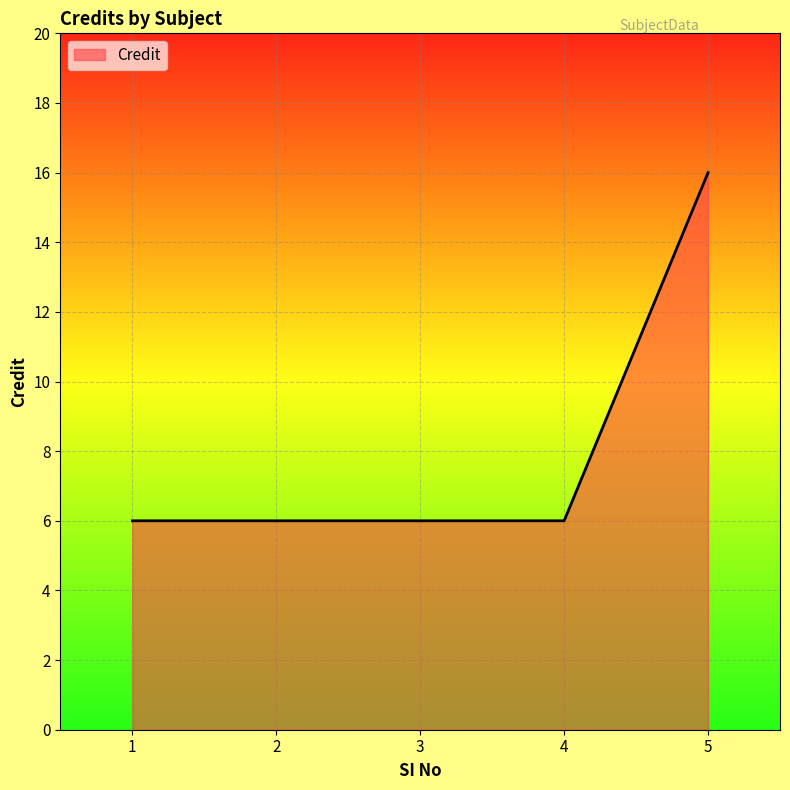

At which category does the chart reach its peak across all series?

5